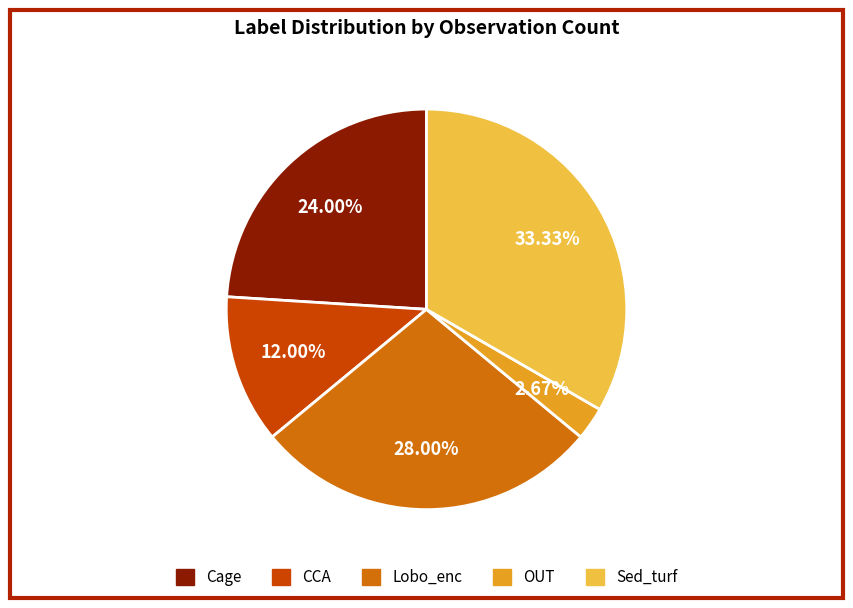

Which category has the biggest portion of the pie?

Sed_turf